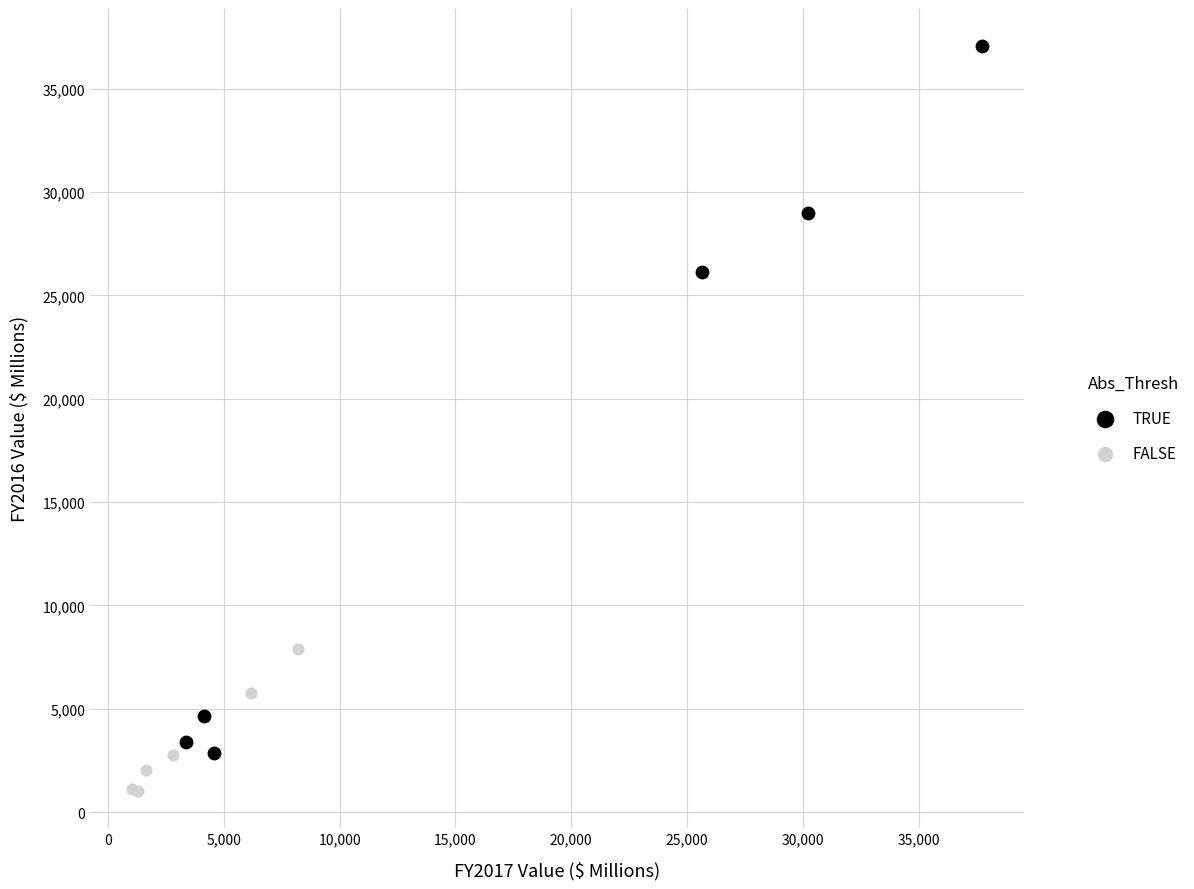

What are all the series names shown in the legend?

TRUE, FALSE